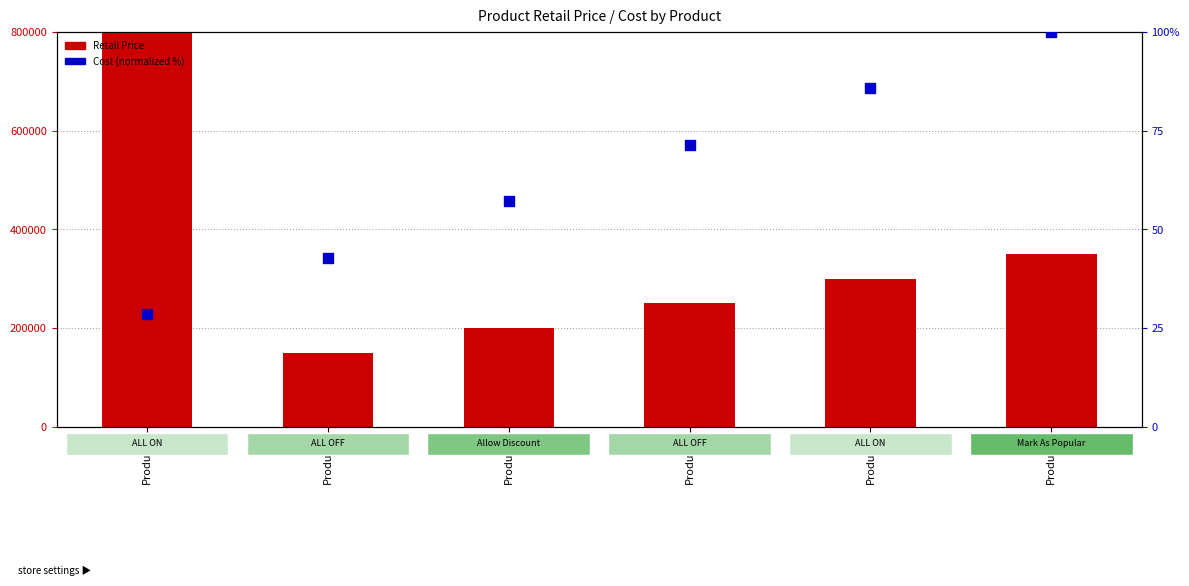

At how many categories does at least one series exceed 331491?

2